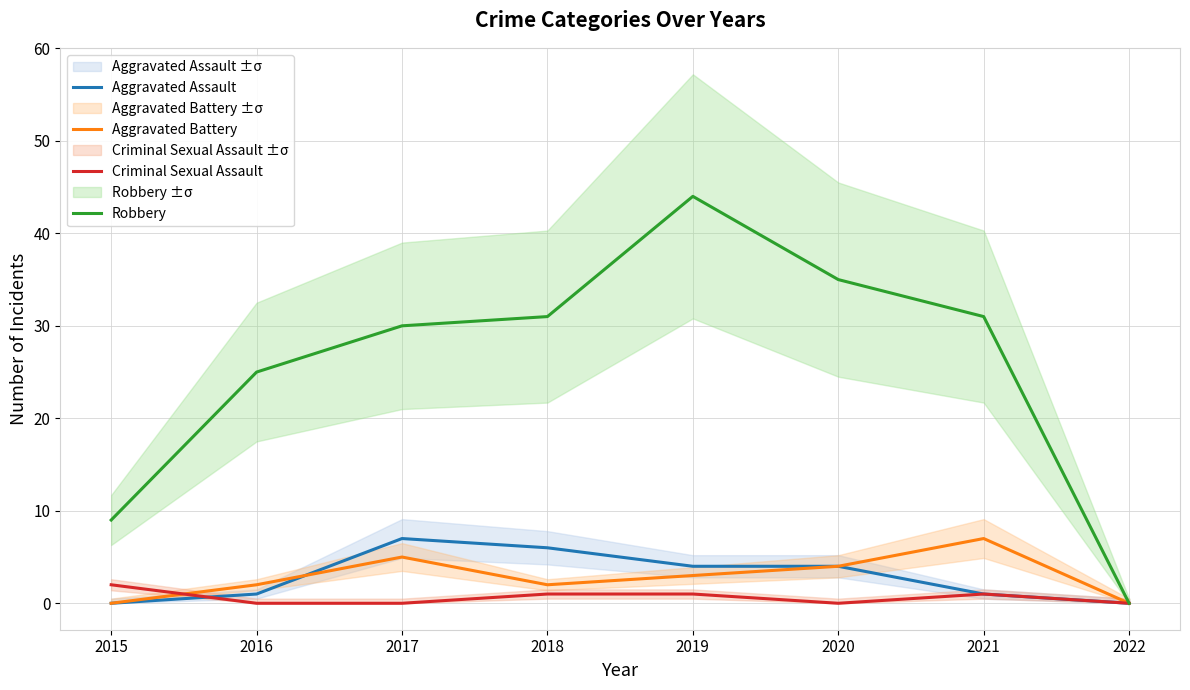

The Robbery series shows 40 at 2017. True or false?

False